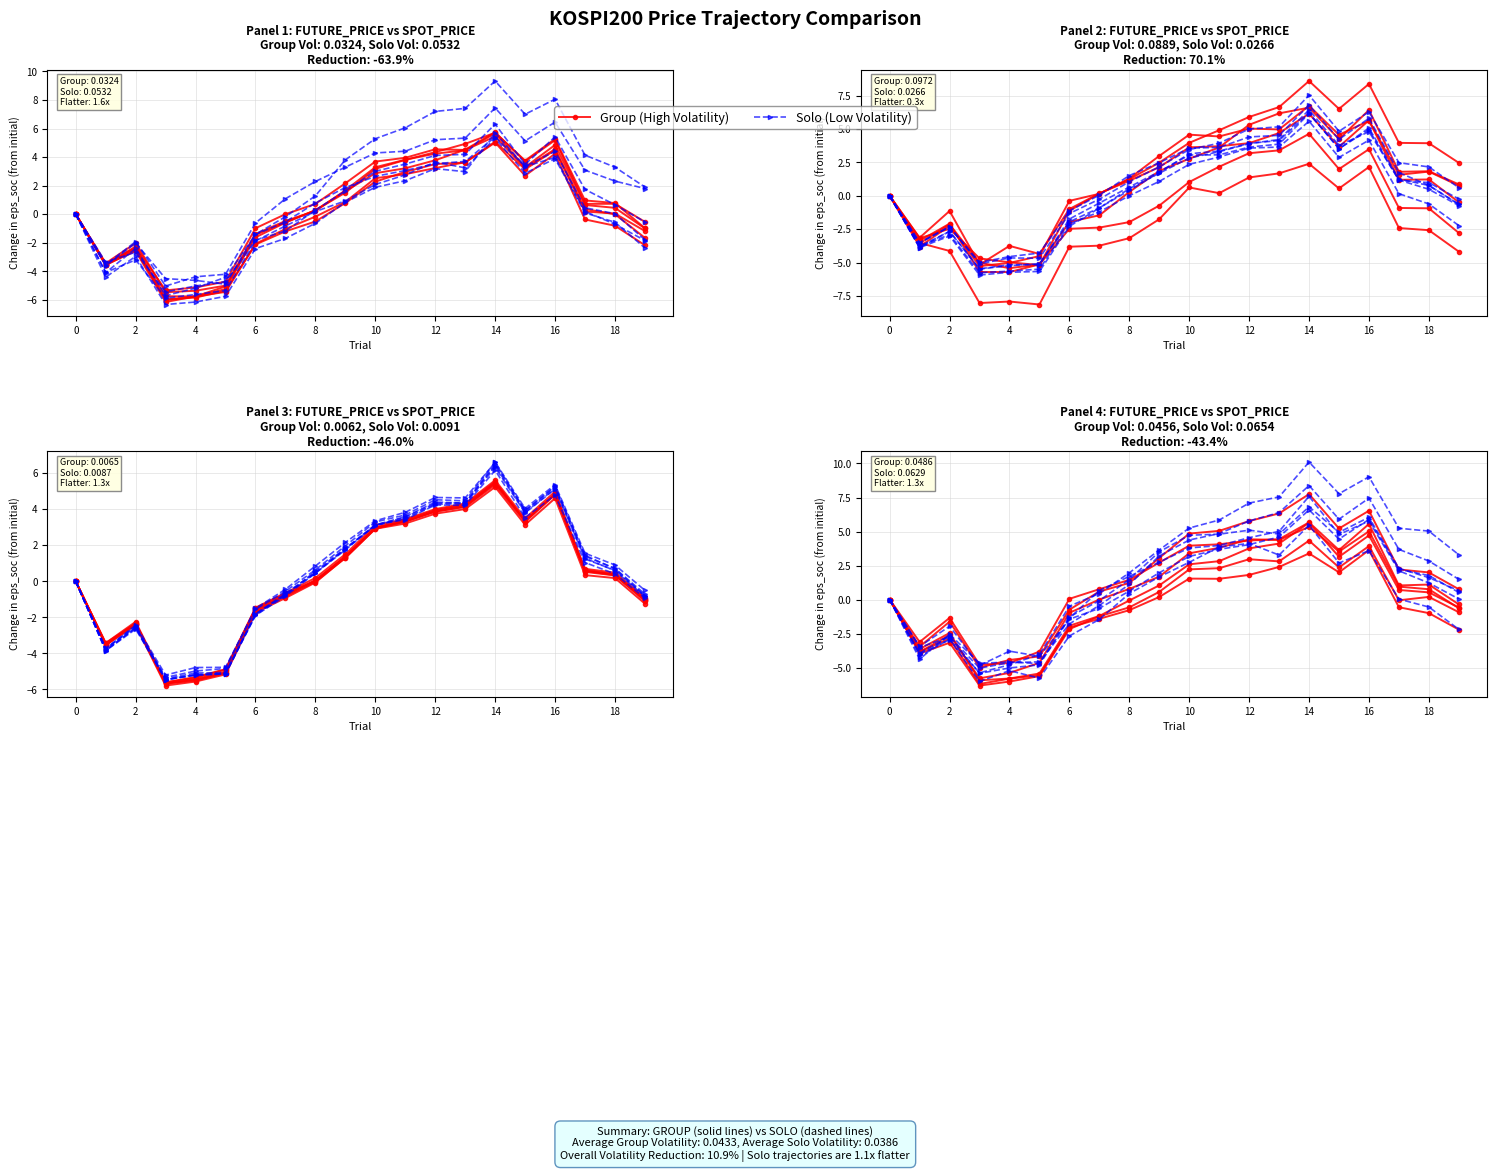

What is the average value of the Group (High Volatility) series?

-0.4